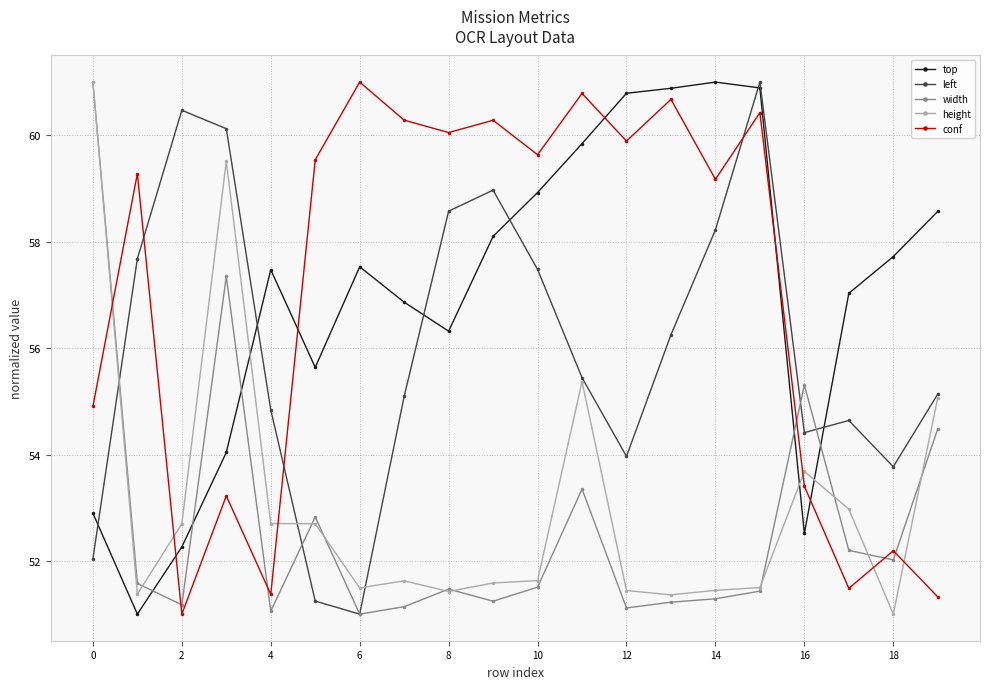

In conf, how many points are lower than both neighbors (excluding endpoints)?

7